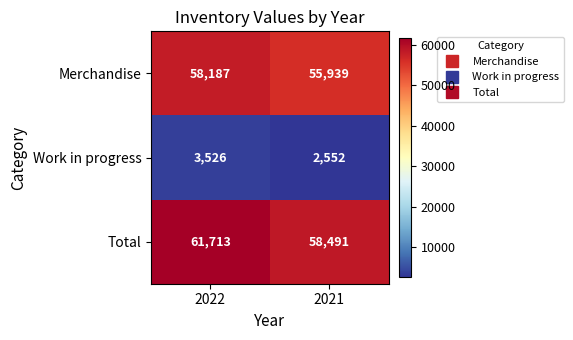

Read the Work in progress value at 2021, to the nearest 50.

2550